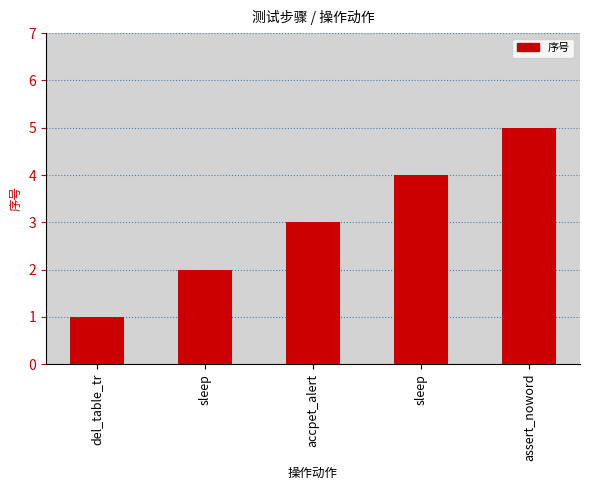

List the labels in order of value, smallest first.

del_table_tr, sleep, accpet_alert, sleep, assert_noword